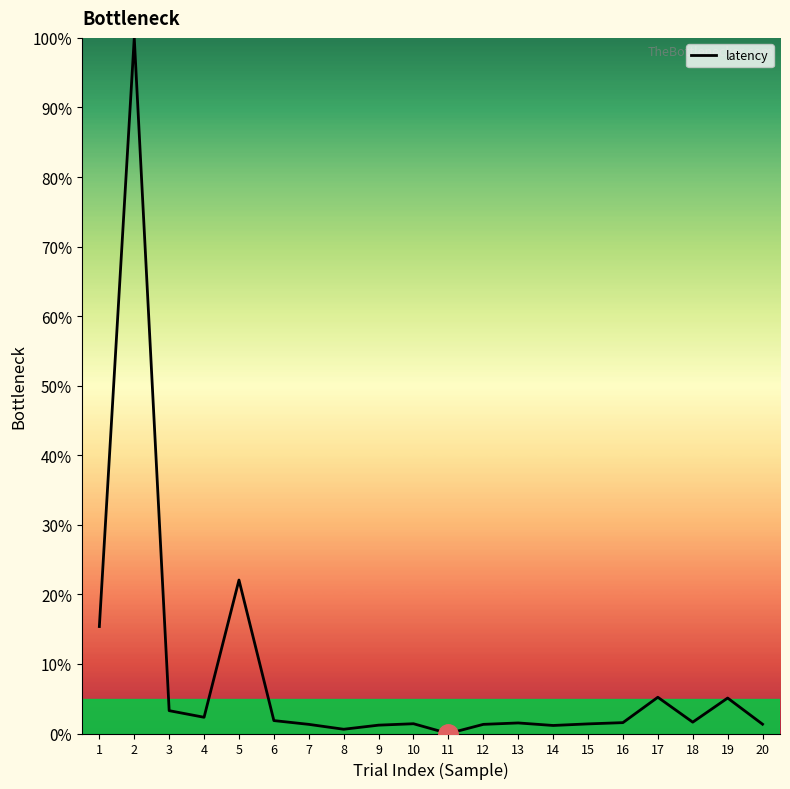

What is the average value?

8.5